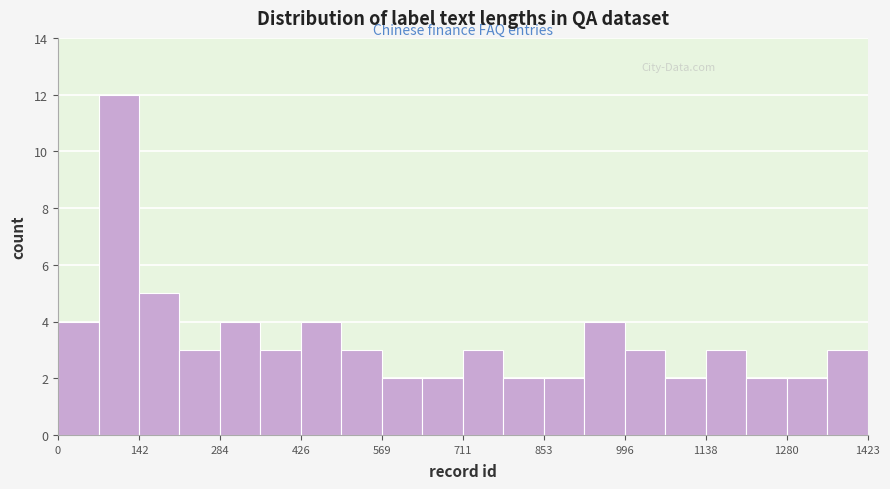

Around what value on the x-axis is the tallest bar? Give the approximate position of its centre, as read against the axis.

100